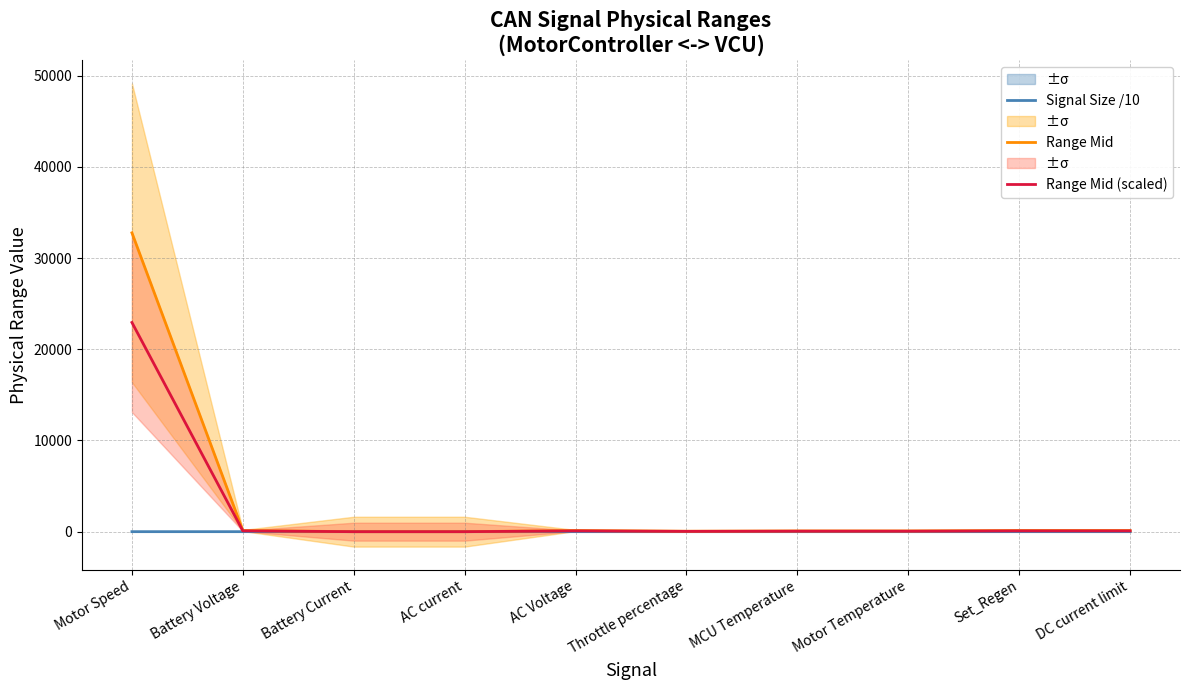

Which series has the largest total across all categories?

Range Mid